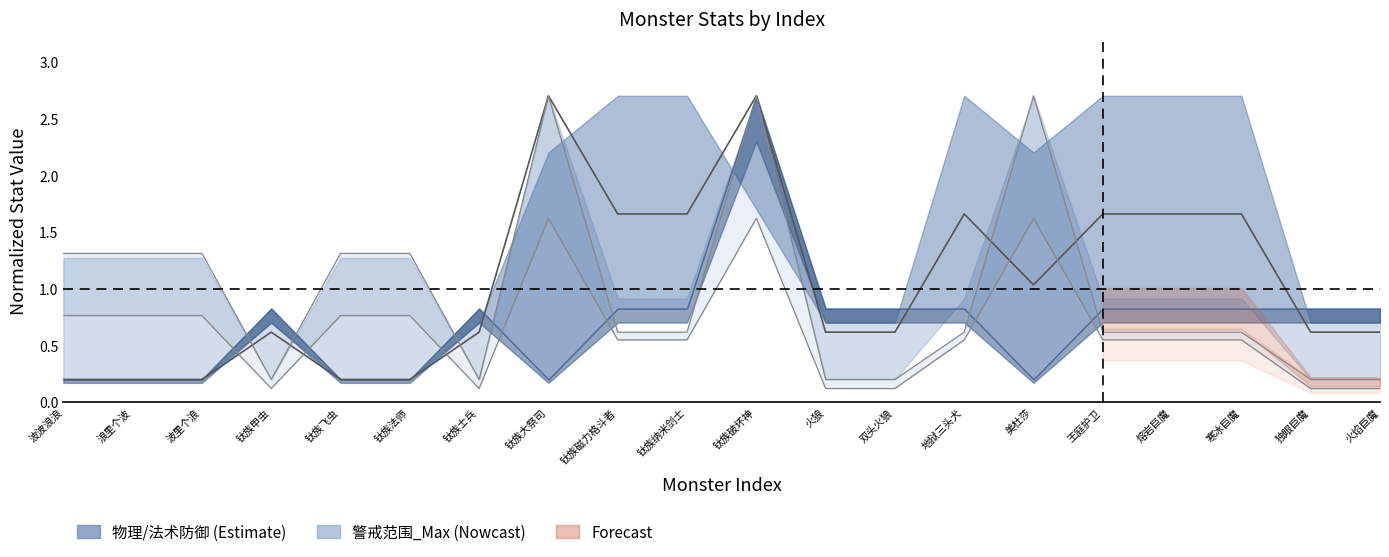

What is the label of the 2nd point from the right?

独眼巨魔